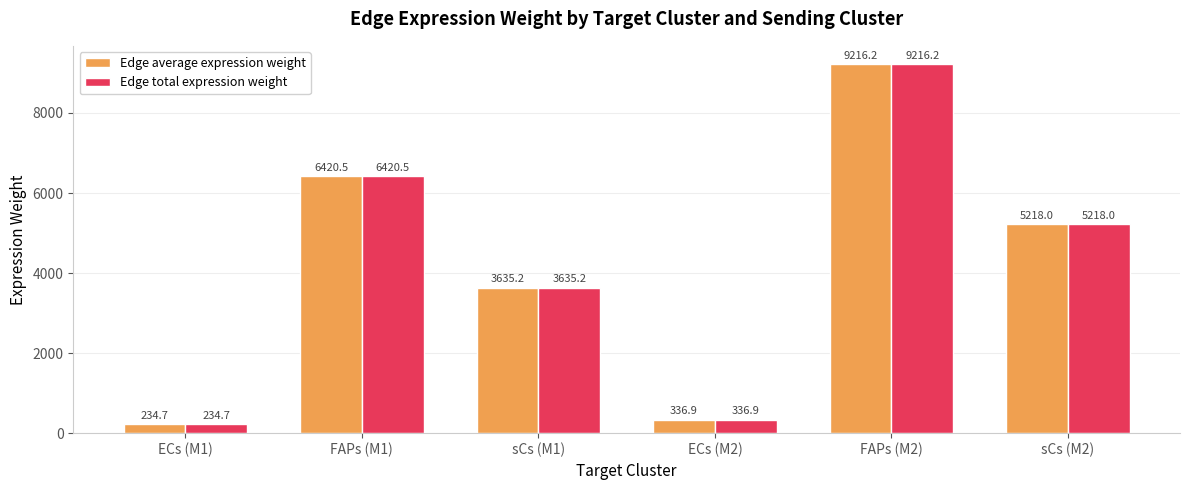

How many distinct data groups are displayed?

2